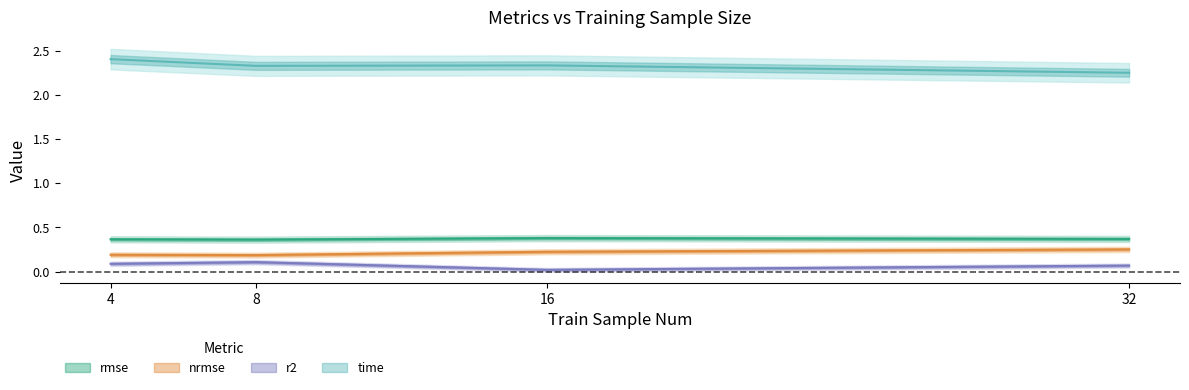

Rank the series by their maximum value, from lowest to highest.

r2, nrmse, rmse, time